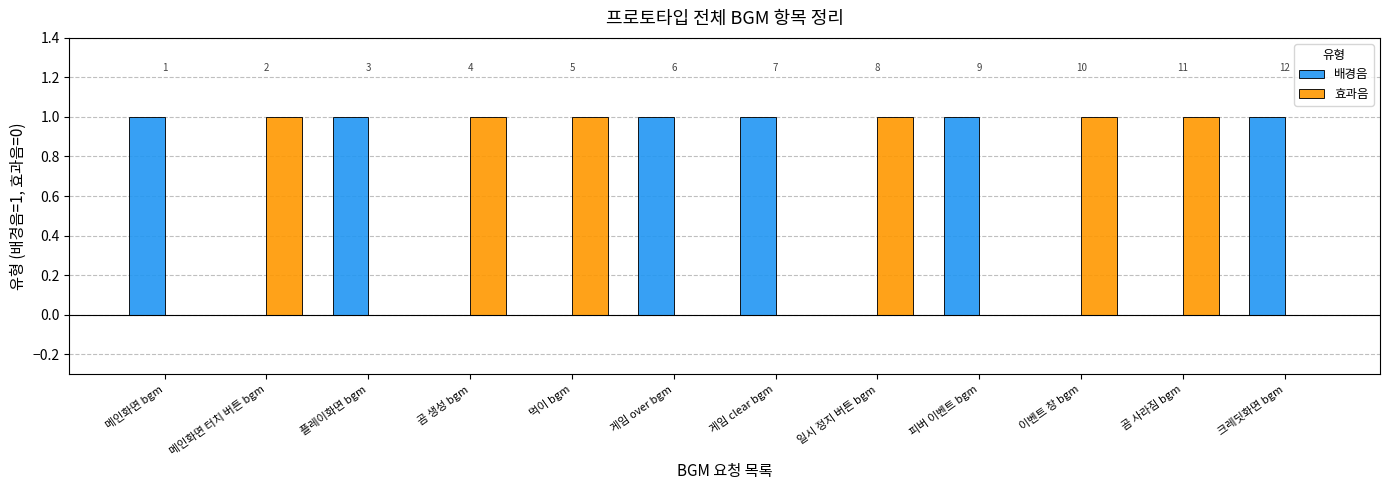

List the labels in order of 효과음 value, smallest first.

메인화면 bgm, 플레이화면 bgm, 게임 over bgm, 게임 clear bgm, 피버 이벤트 bgm, 크레딧화면 bgm, 메인화면 터치 버튼 bgm, 곰 생성 bgm, 먹이 bgm, 일시 정지 버튼 bgm, 이벤트 창 bgm, 곰 사라짐 bgm